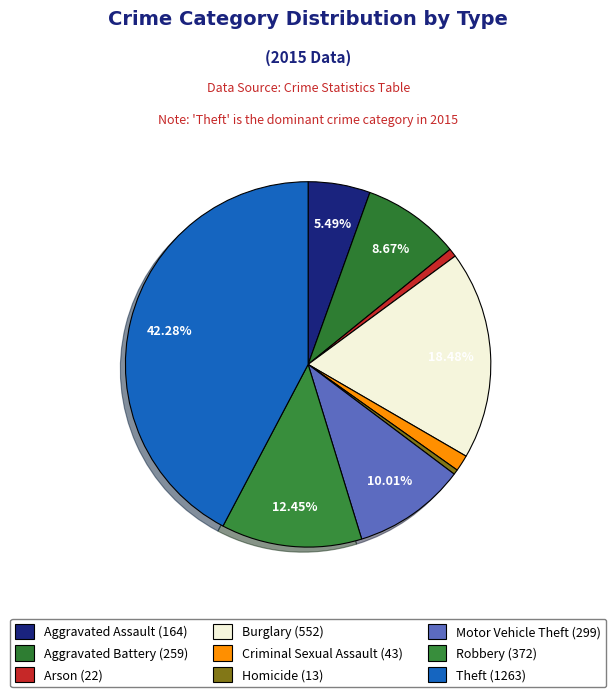

How many segments does this pie chart have?

9